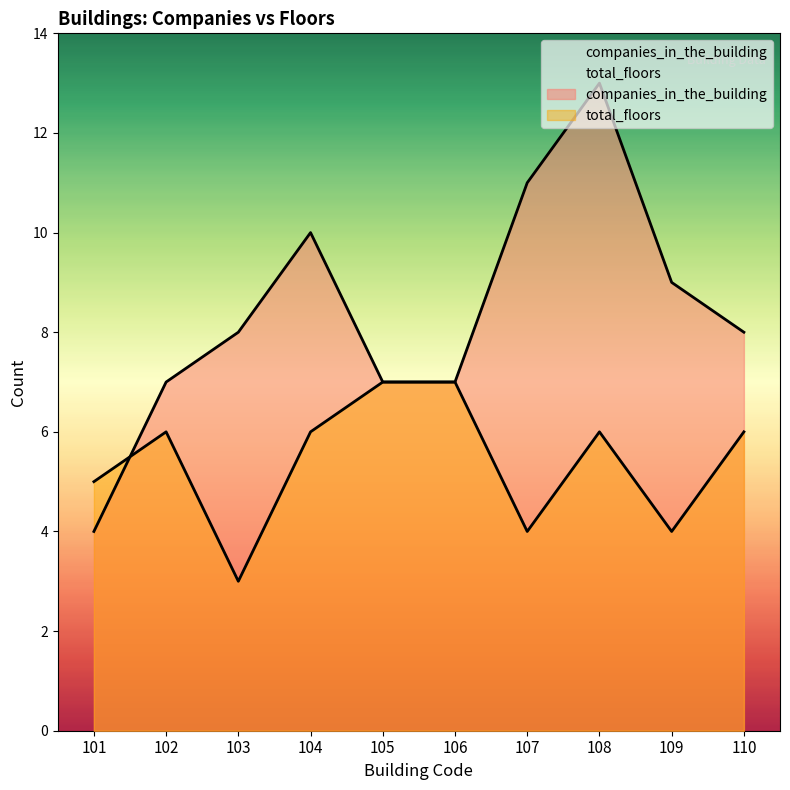

Rank the categories by companies_in_the_building value from highest to lowest.

108, 107, 104, 109, 103, 110, 102, 105, 106, 101